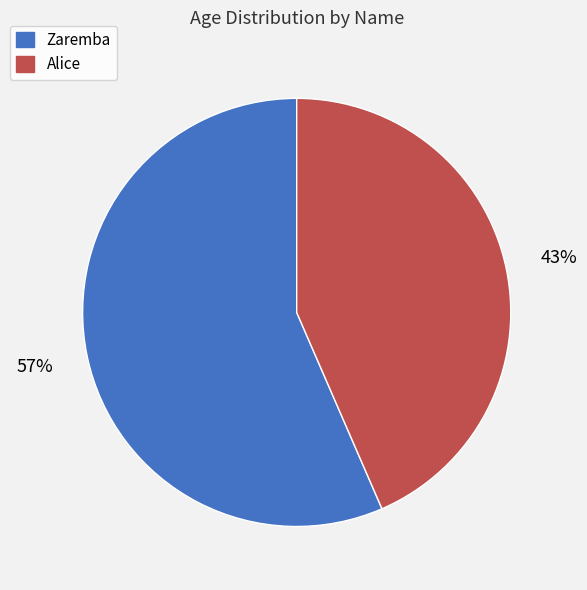

What percentage is the Alice slice, to the nearest percent?

43%